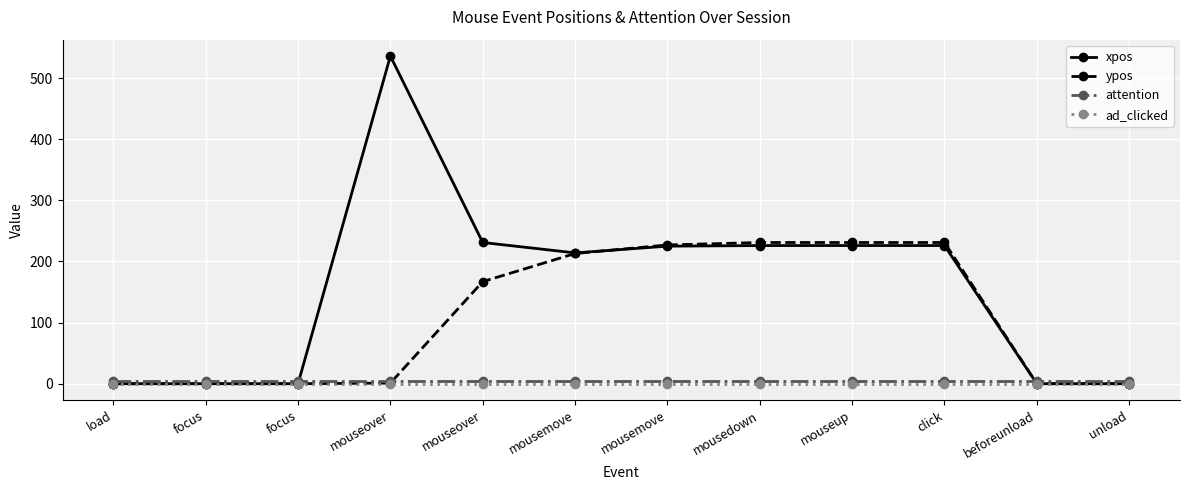

What is the spread (max minus min) of values at mousemove?

214